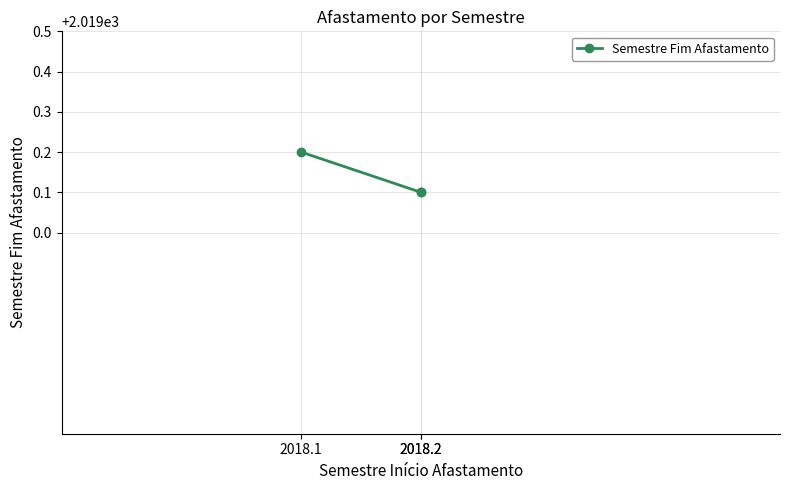

Which label corresponds to the smallest value in the chart?

2018.2